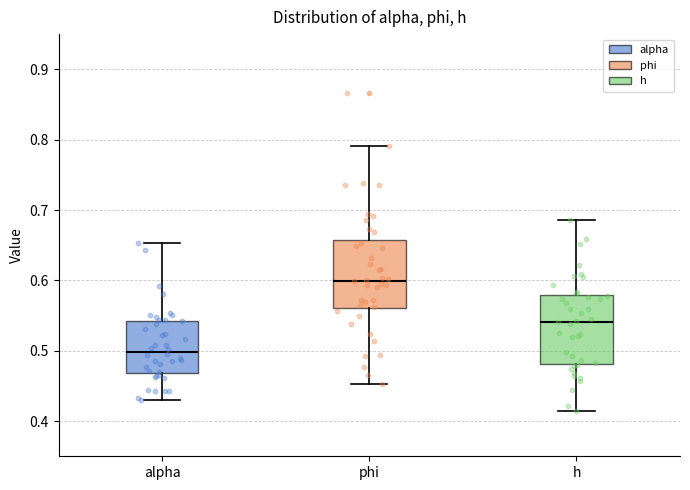

Which box's median line is the lowest?

alpha